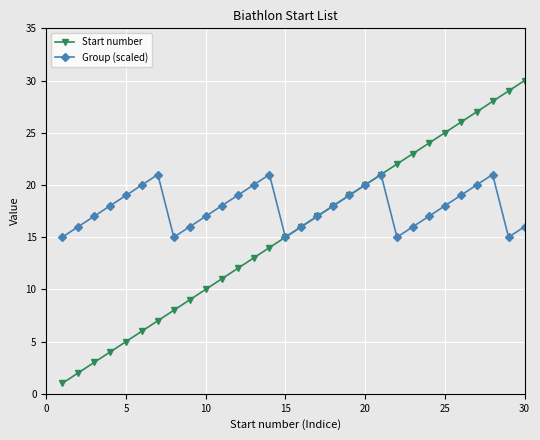

What is the maximum value for Start number?

30